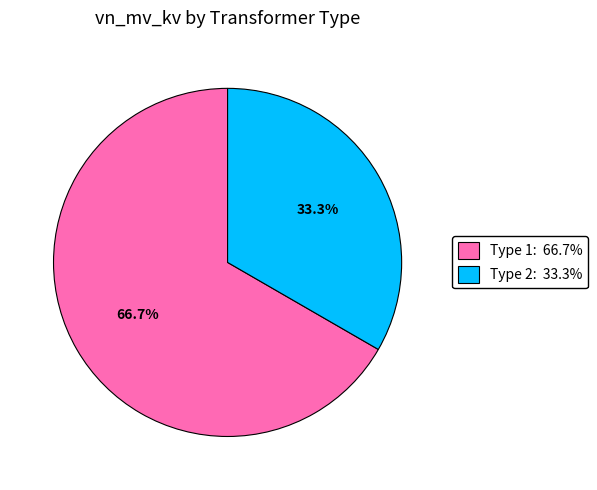

Is there a majority slice in this chart?

Yes